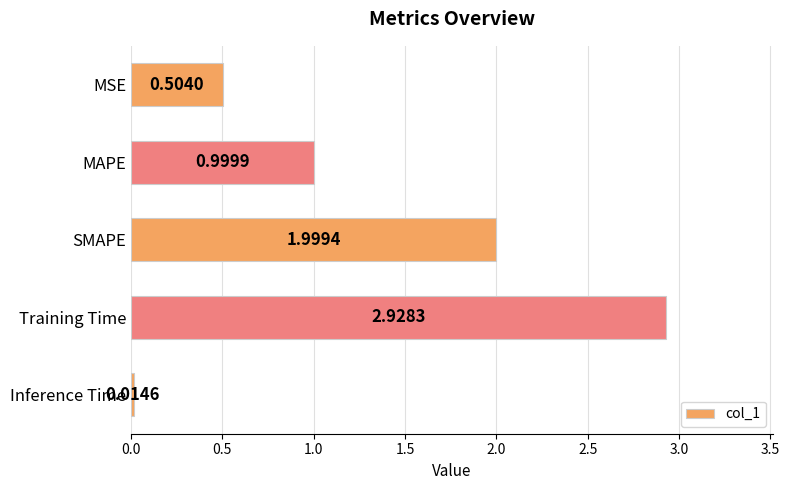

What is the label of the 4th bar from the top?

Training Time